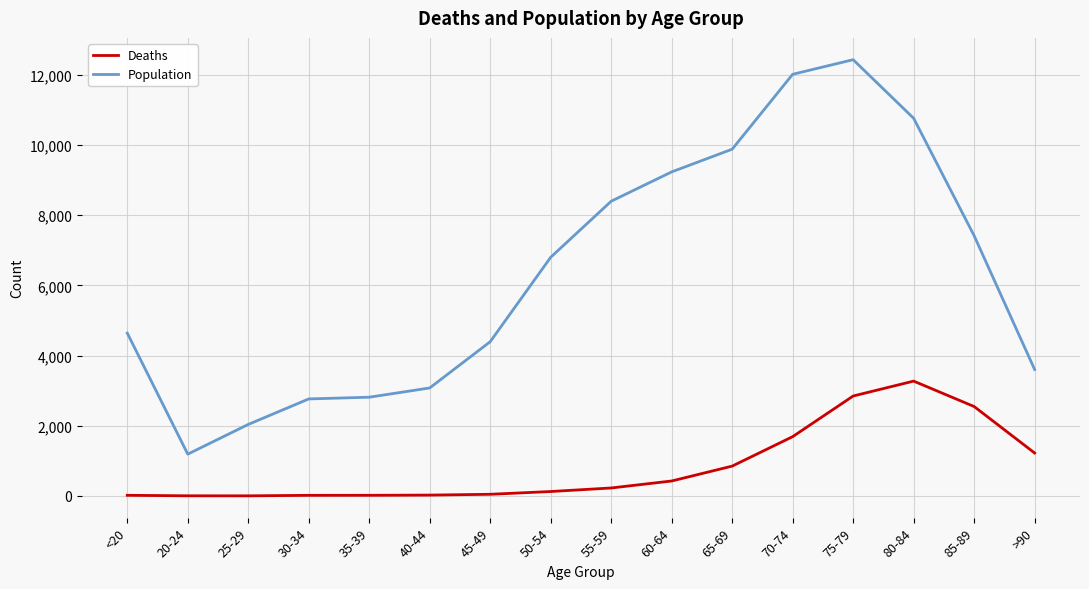

Does the chart display data point markers on the line(s)?

No